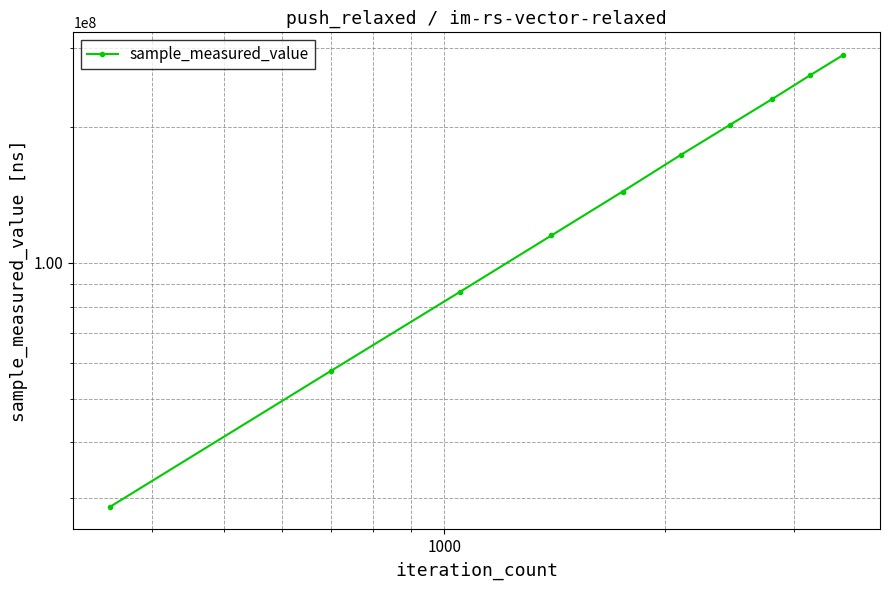

What is the average value?

158947525